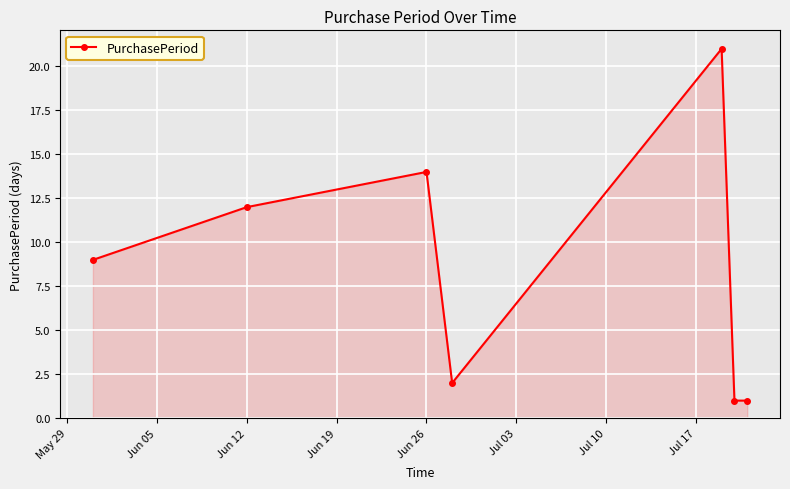

How many interior local peaks (higher than both neighbors) does the data have?

2